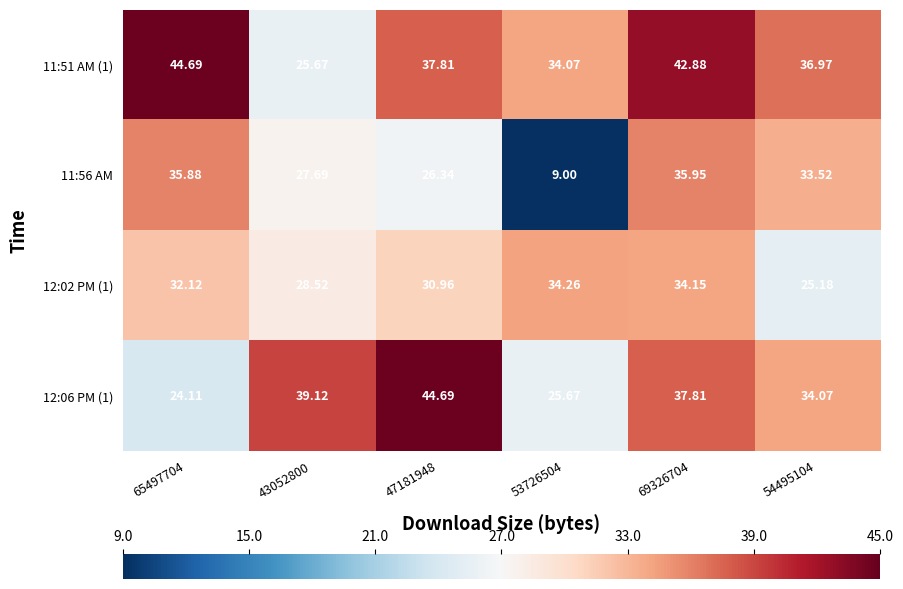

What is the total value across all series at 54495104?

129.7